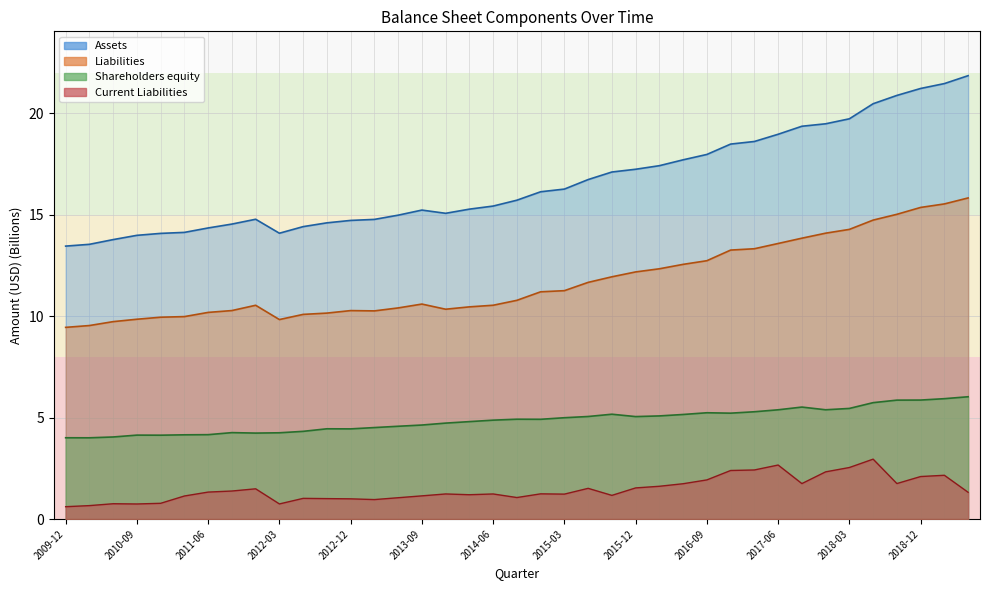

Reading left to right, transcribe all the data shown in this chart.

Assets: 2009-12=13.5	2010-03=13.5	2010-06=13.8	2010-09=14.0	2010-12=14.1	2011-03=14.1	2011-06=14.3	2011-09=14.5	2011-12=14.8	2012-03=14.1	2012-06=14.4	2012-09=14.6	2012-12=14.7	2013-03=14.8	2013-06=15.0	2013-09=15.2	2013-12=15.1	2014-03=15.3	2014-06=15.4	2014-09=15.7	2014-12=16.1	2015-03=16.3	2015-06=16.7	2015-09=17.1	2015-12=17.2	2016-03=17.4	2016-06=17.7	2016-09=18.0	2016-12=18.5	2017-03=18.6	2017-06=19.0	2017-09=19.4	2017-12=19.5	2018-03=19.7	2018-06=20.5	2018-09=20.9	2018-12=21.2	2019-03=21.5	2019-06=21.9
Liabilities: 2009-12=9.4	2010-03=9.5	2010-06=9.7	2010-09=9.8	2010-12=9.9	2011-03=10.0	2011-06=10.2	2011-09=10.3	2011-12=10.5	2012-03=9.8	2012-06=10.1	2012-09=10.2	2012-12=10.3	2013-03=10.3	2013-06=10.4	2013-09=10.6	2013-12=10.3	2014-03=10.5	2014-06=10.5	2014-09=10.8	2014-12=11.2	2015-03=11.3	2015-06=11.7	2015-09=11.9	2015-12=12.2	2016-03=12.3	2016-06=12.6	2016-09=12.7	2016-12=13.3	2017-03=13.3	2017-06=13.6	2017-09=13.8	2017-12=14.1	2018-03=14.3	2018-06=14.7	2018-09=15.0	2018-12=15.4	2019-03=15.5	2019-06=15.8
Shareholders equity: 2009-12=4.0	2010-03=4.0	2010-06=4.0	2010-09=4.1	2010-12=4.1	2011-03=4.2	2011-06=4.2	2011-09=4.3	2011-12=4.2	2012-03=4.3	2012-06=4.3	2012-09=4.4	2012-12=4.4	2013-03=4.5	2013-06=4.6	2013-09=4.6	2013-12=4.7	2014-03=4.8	2014-06=4.9	2014-09=4.9	2014-12=4.9	2015-03=5.0	2015-06=5.1	2015-09=5.2	2015-12=5.0	2016-03=5.1	2016-06=5.2	2016-09=5.2	2016-12=5.2	2017-03=5.3	2017-06=5.4	2017-09=5.5	2017-12=5.4	2018-03=5.5	2018-06=5.7	2018-09=5.9	2018-12=5.9	2019-03=5.9	2019-06=6.0
Current Liabilities: 2009-12=0.6	2010-03=0.7	2010-06=0.8	2010-09=0.7	2010-12=0.8	2011-03=1.1	2011-06=1.3	2011-09=1.4	2011-12=1.5	2012-03=0.7	2012-06=1.0	2012-09=1.0	2012-12=1.0	2013-03=1.0	2013-06=1.0	2013-09=1.1	2013-12=1.2	2014-03=1.2	2014-06=1.2	2014-09=1.1	2014-12=1.2	2015-03=1.2	2015-06=1.5	2015-09=1.2	2015-12=1.5	2016-03=1.6	2016-06=1.7	2016-09=1.9	2016-12=2.4	2017-03=2.4	2017-06=2.7	2017-09=1.7	2017-12=2.3	2018-03=2.5	2018-06=3.0	2018-09=1.7	2018-12=2.1	2019-03=2.2	2019-06=1.3